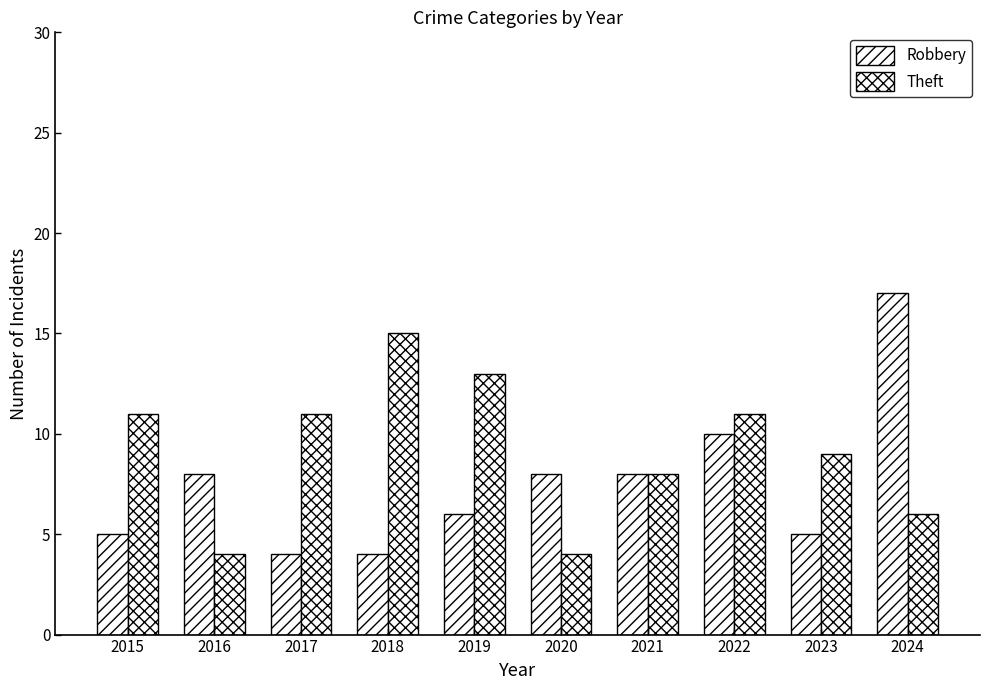

Reading right to left, extract all data points from this chart.

Robbery: 2024=17	2023=5	2022=10	2021=8	2020=8	2019=6	2018=4	2017=4	2016=8	2015=5
Theft: 2024=6	2023=9	2022=11	2021=8	2020=4	2019=13	2018=15	2017=11	2016=4	2015=11